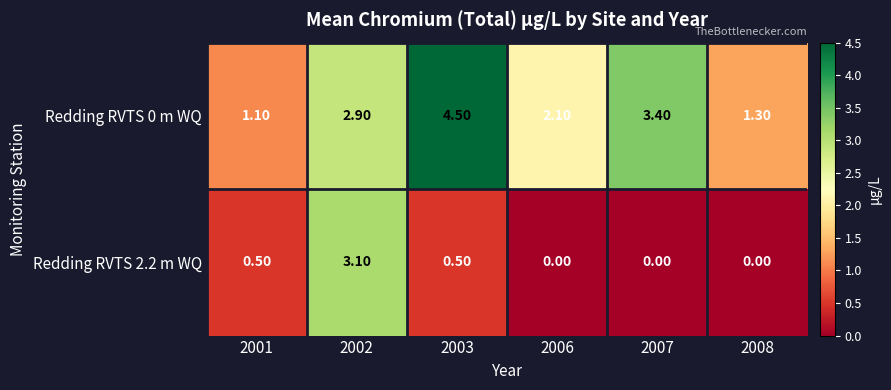

Rank the series by their average value, from highest to lowest.

Redding RVTS 0 m WQ, Redding RVTS 2.2 m WQ